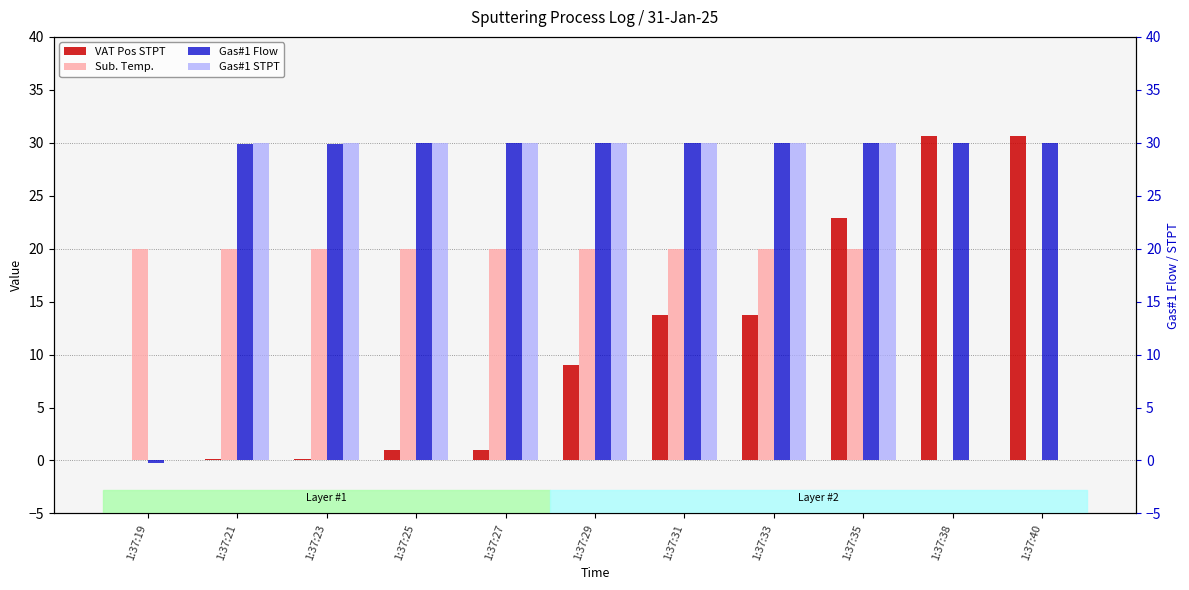

What is the spread (max minus min) of values at 1:37:38?

30.6